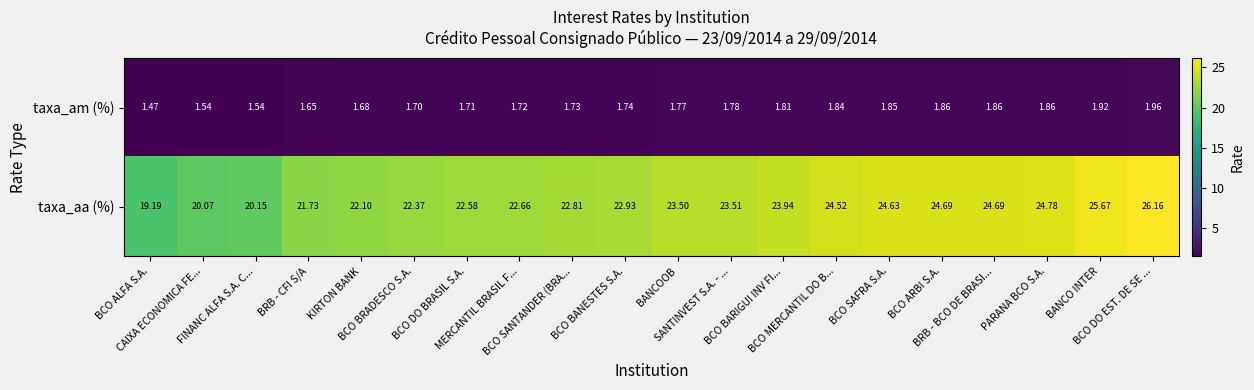

Which series has the largest total across all categories?

taxa_aa (%)